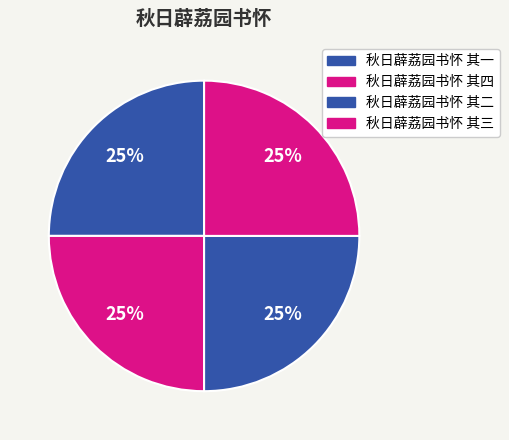

Does any single category account for the majority?

No